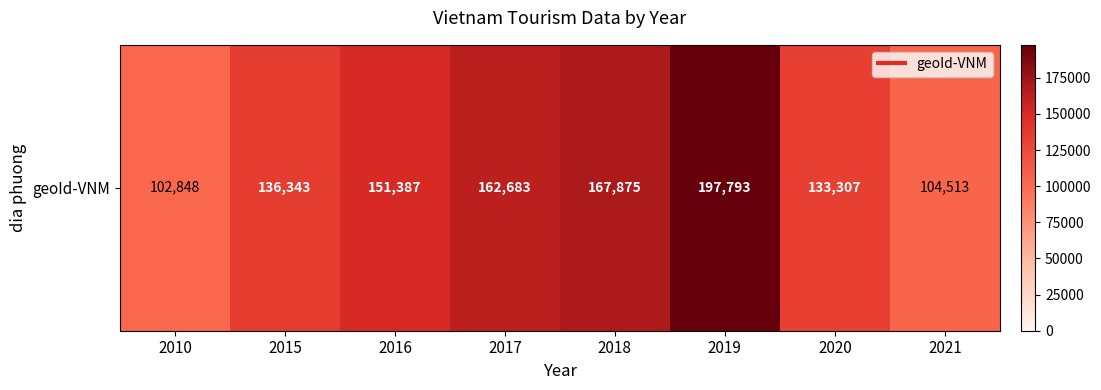

Reading left to right, list all the values displayed in this chart.

2010=102848	2015=136343	2016=151387	2017=162683	2018=167875	2019=197793	2020=133307	2021=104513